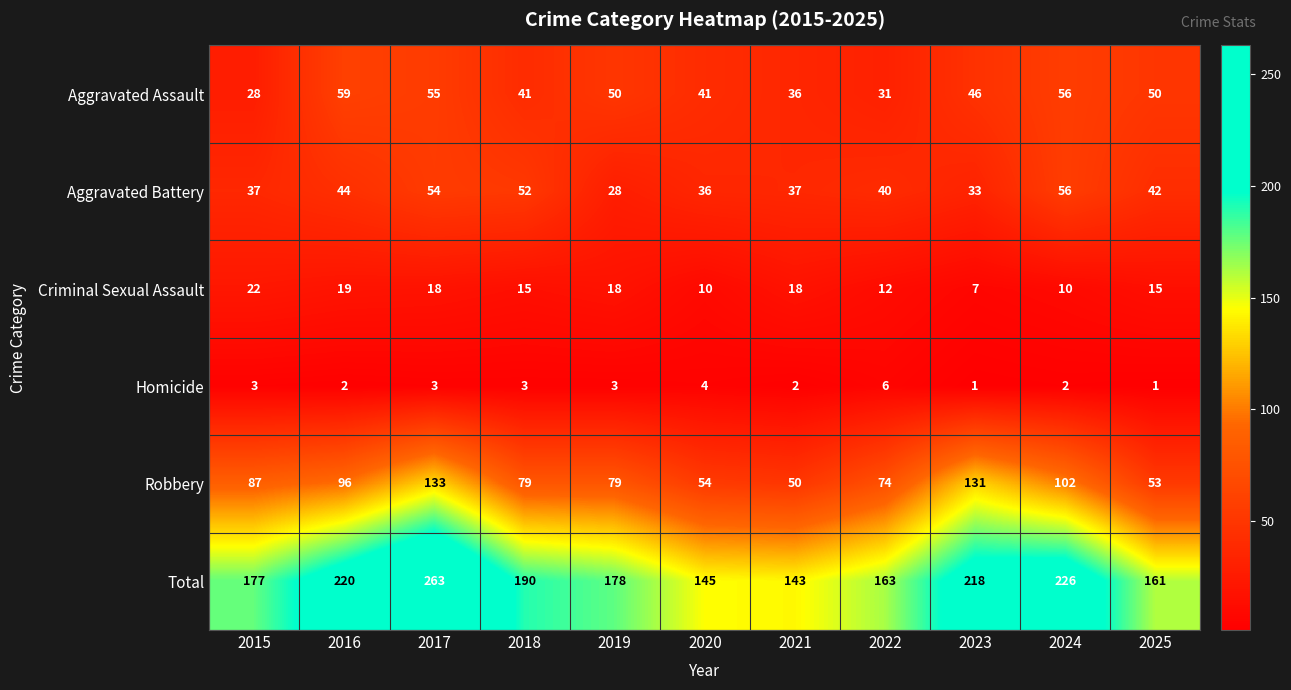

Is the value of Robbery at 2022 greater than the value of Aggravated Assault at 2015?

Yes